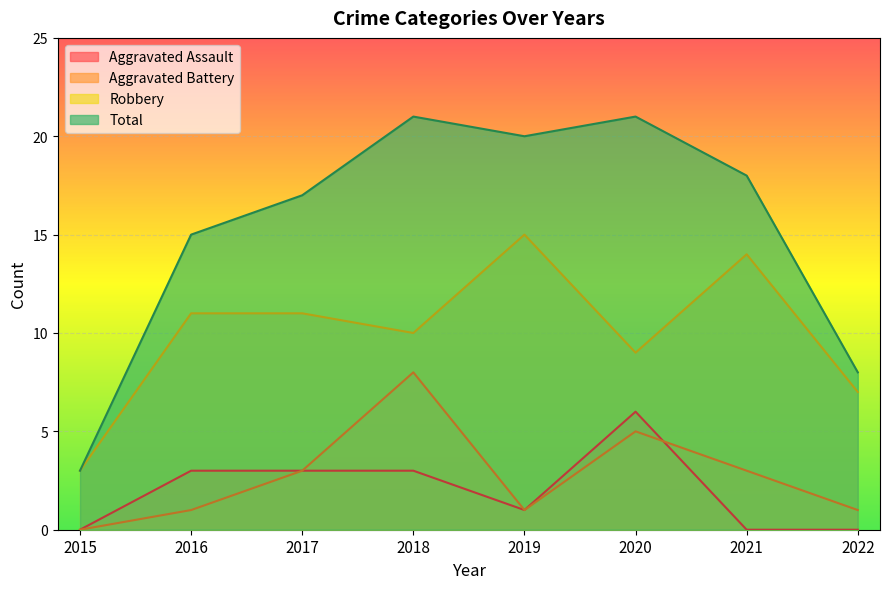

Where do Aggravated Battery and Aggravated Assault first cross each other?

2020 and 2021